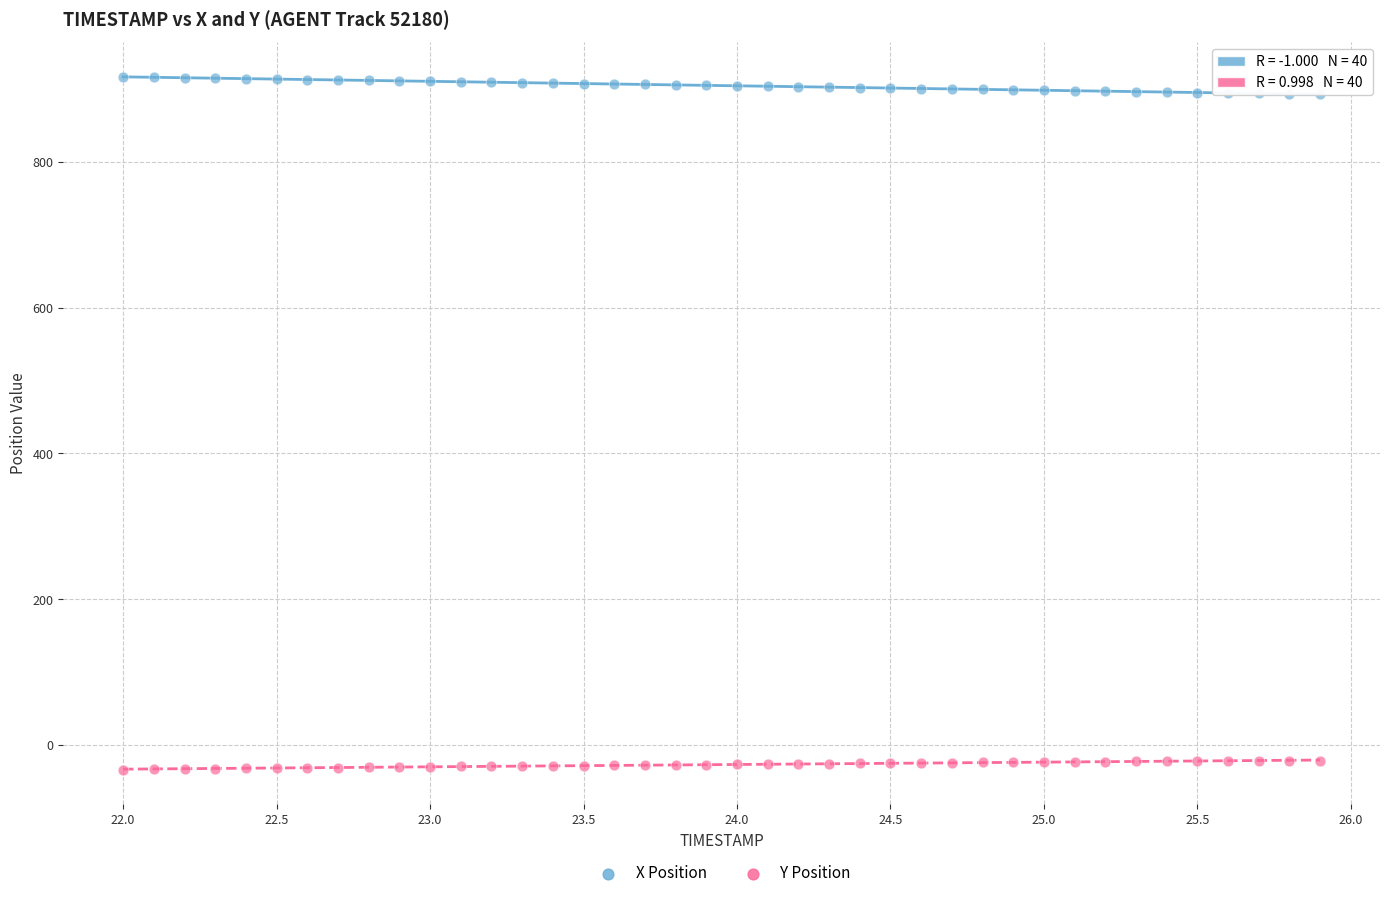

Across all data points, what is the range of X values (max minus min)?

3.9